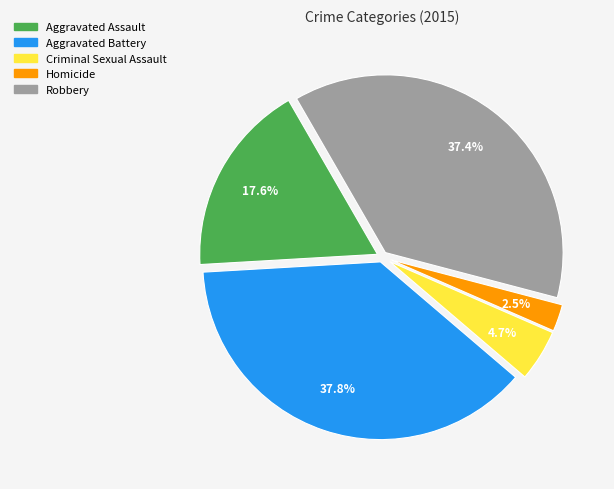

Is there any slice that represents more than half of the pie?

No